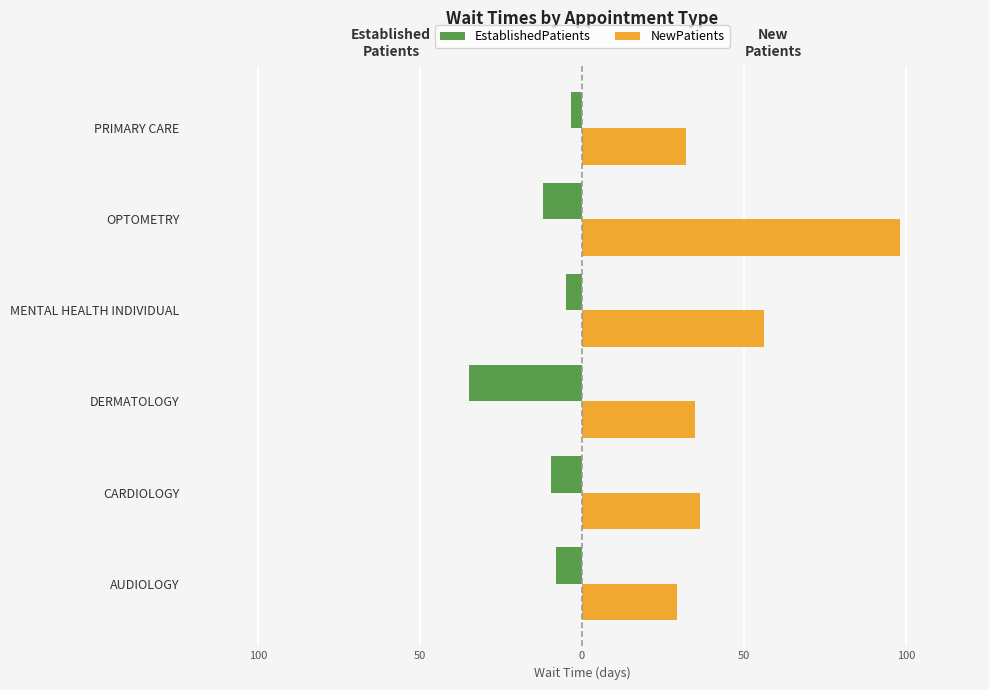

What are all the series names shown in the legend?

EstablishedPatients, NewPatients